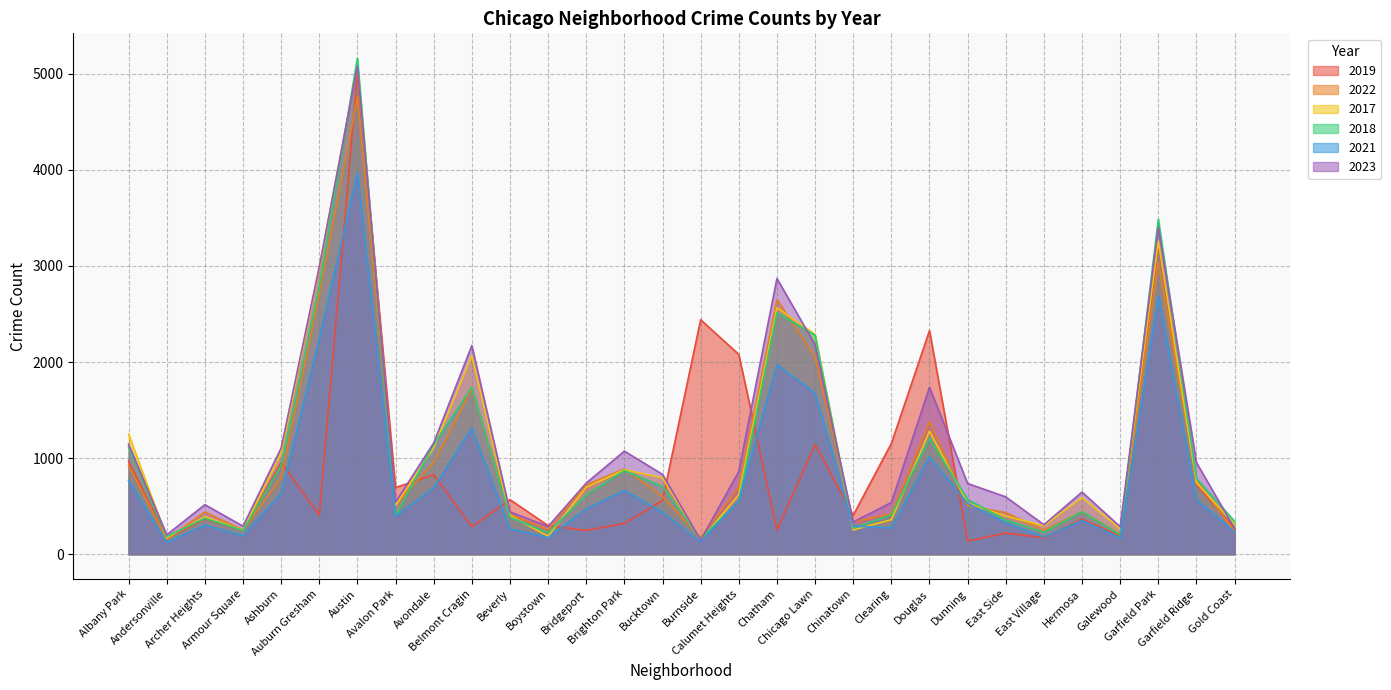

Between Andersonville and Avalon Park, which series saw the biggest shift?

2019